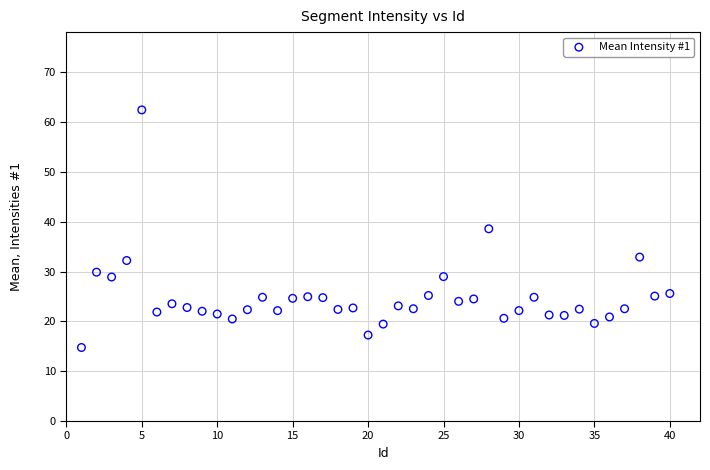

What is the range of X values (max minus min)?

39.0